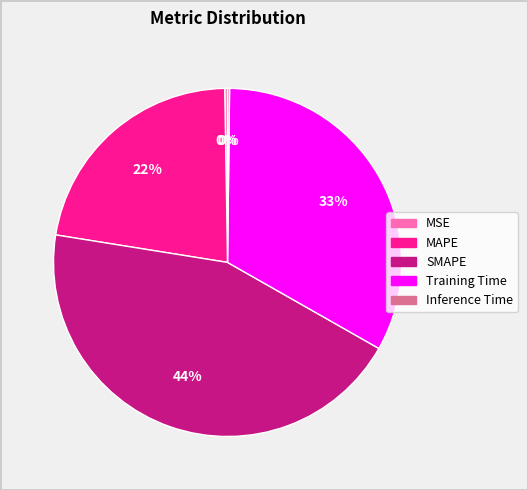

Which has a higher value, MAPE or SMAPE?

SMAPE